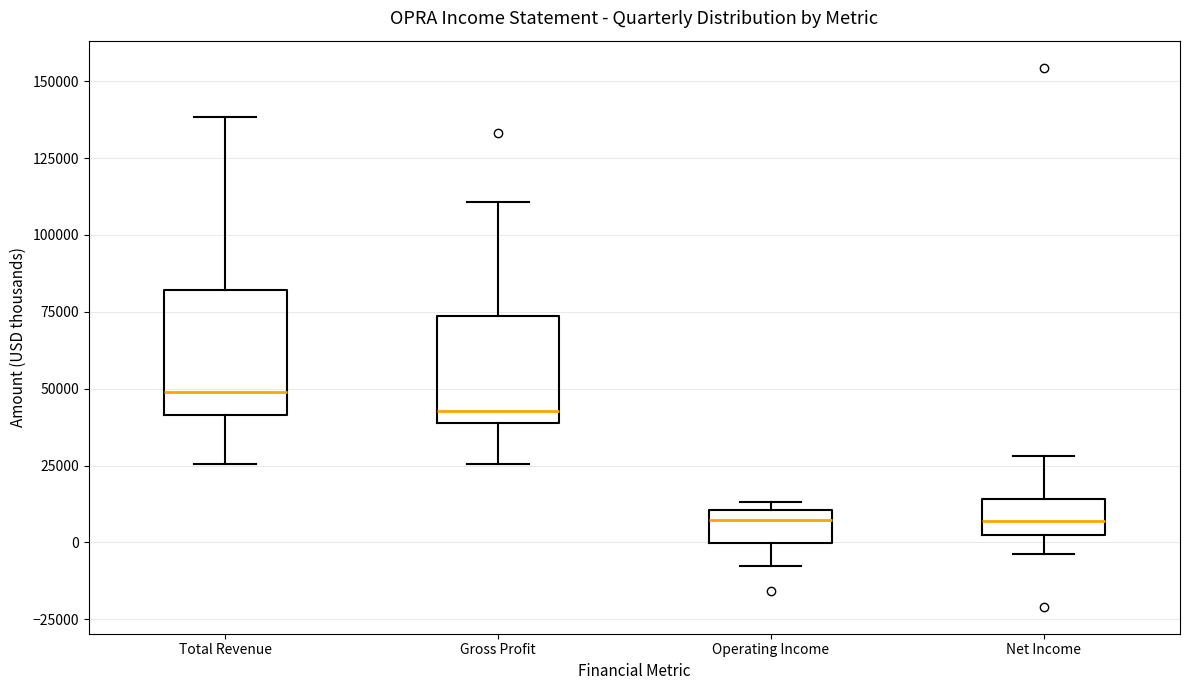

Reading left to right, read every box against the y-axis: the position of its median line, the range the box covers, and the ends of its whiskers. The values are not printed on the chart, so give them approximately, as read against the axis.

Total Revenue: median 50000, box 40000 to 80000, whiskers 25000 to 140000
Gross Profit: median 45000, box 40000 to 75000, whiskers 25000 to 110000
Operating Income: median 5000, box 0 to 10000, whiskers -10000 to 15000
Net Income: median 5000 (inside the box), box 5000 to 15000, whiskers -5000 to 30000